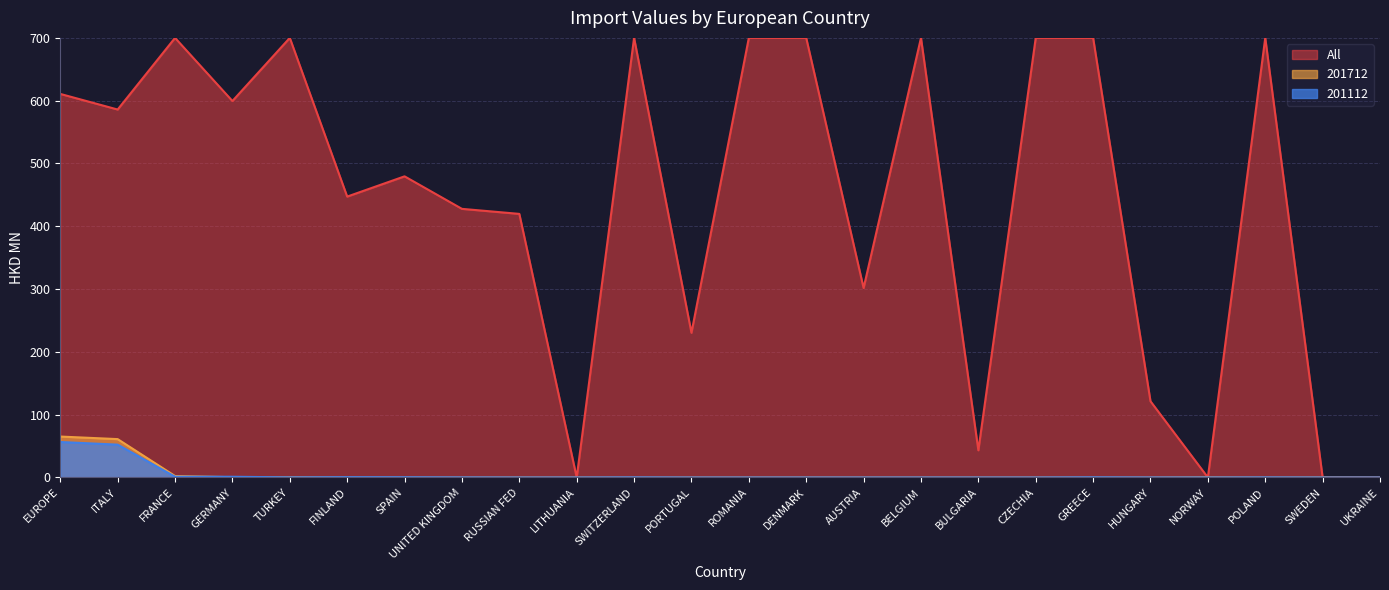

Where do 201712 and 201112 first cross each other?

FRANCE and GERMANY